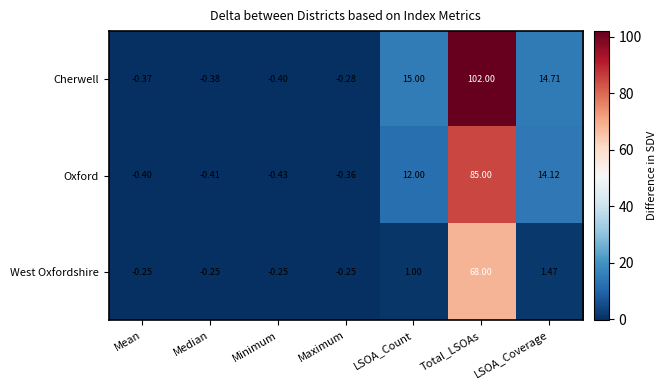

Which series has the largest range (max minus min)?

Cherwell